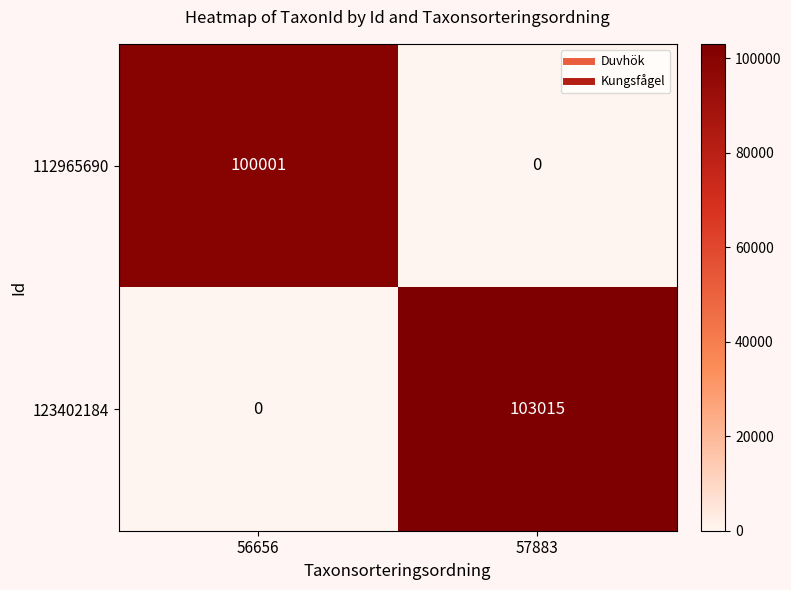

Reading right to left, transcribe all the data shown in this chart.

112965690: 0	100001
123402184: 103015	0